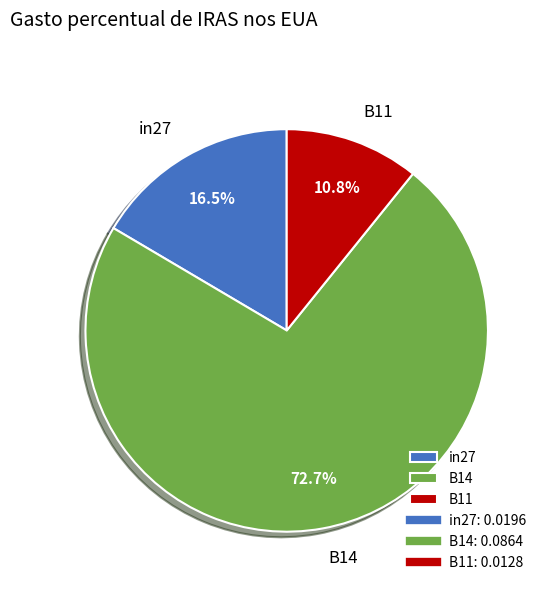

Rank the categories by value from highest to lowest.

B14, in27, B11